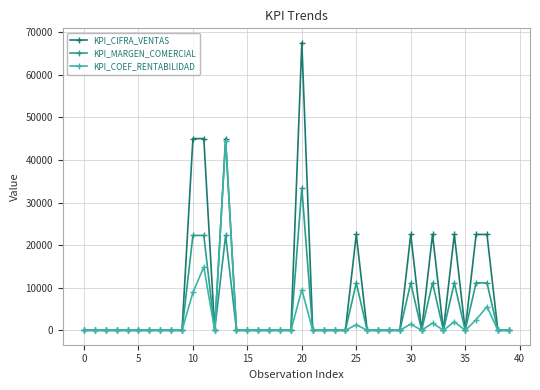

How many lines are shown in the chart?

3